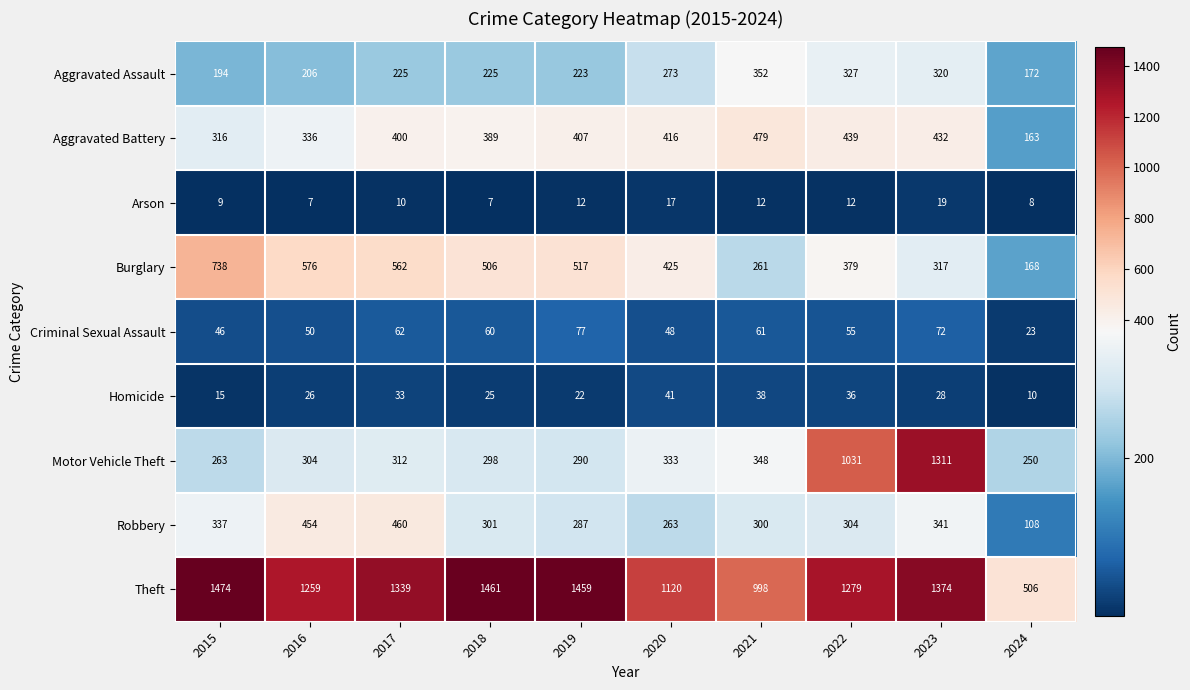

Rank the series at 2022 from lowest to highest value.

Arson, Homicide, Criminal Sexual Assault, Robbery, Aggravated Assault, Burglary, Aggravated Battery, Motor Vehicle Theft, Theft